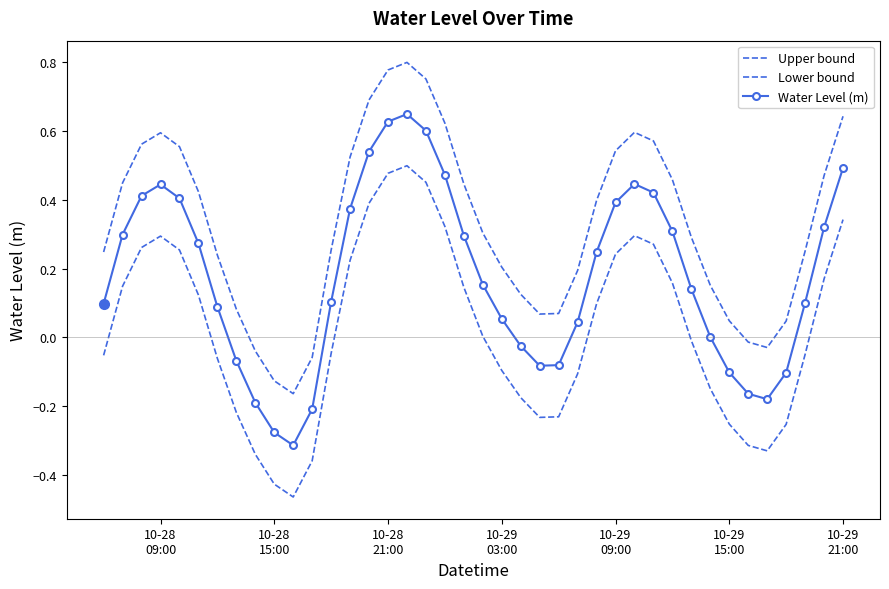

What is the smallest value displayed?

-0.5